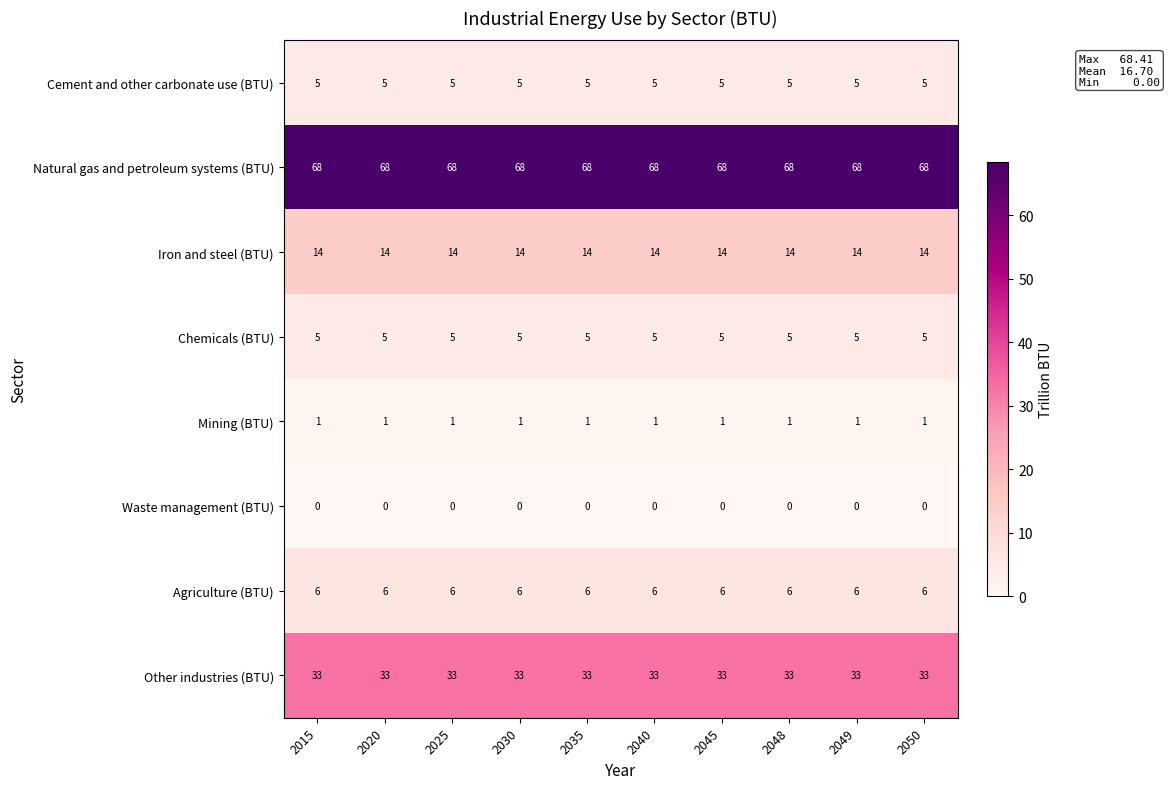

What is the maximum value for Natural gas and petroleum systems (BTU)?

68